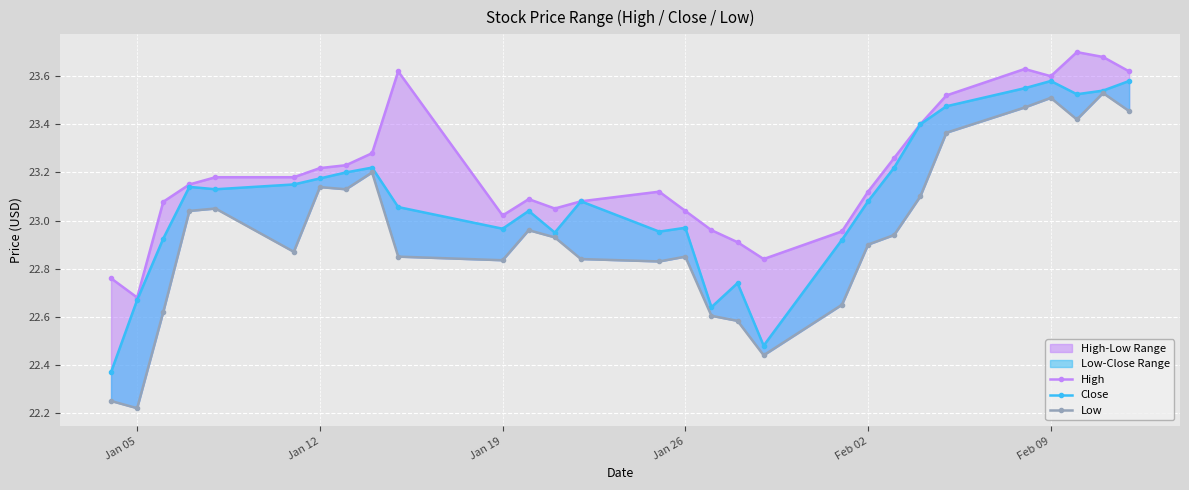

What are all the series names shown in the legend?

High, Close, Low